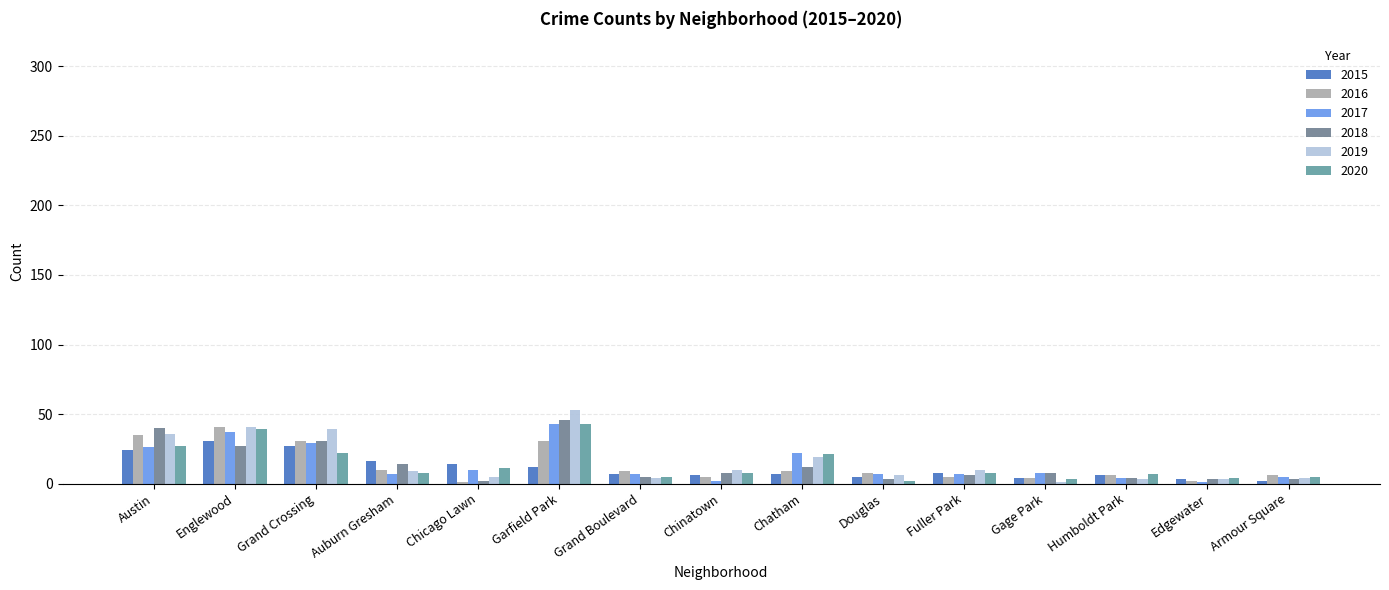

Count the number of categories in the chart.

15